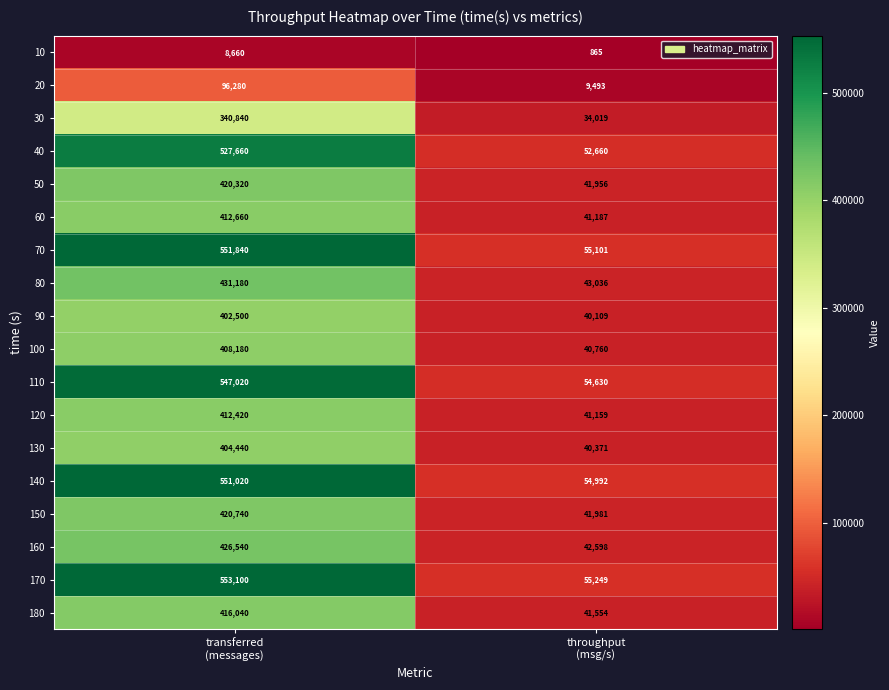

At transferred
(messages), list the series in order from largest to smallest.

170, 70, 140, 110, 40, 80, 160, 150, 50, 180, 60, 120, 100, 130, 90, 30, 20, 10